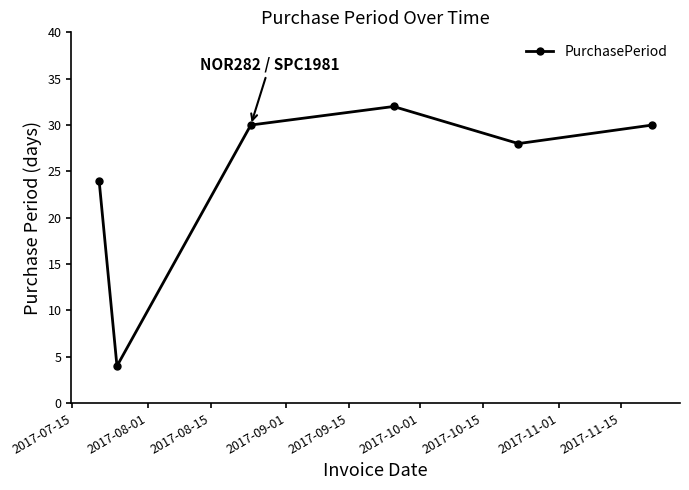

What is the difference between the maximum and second lowest values?

8